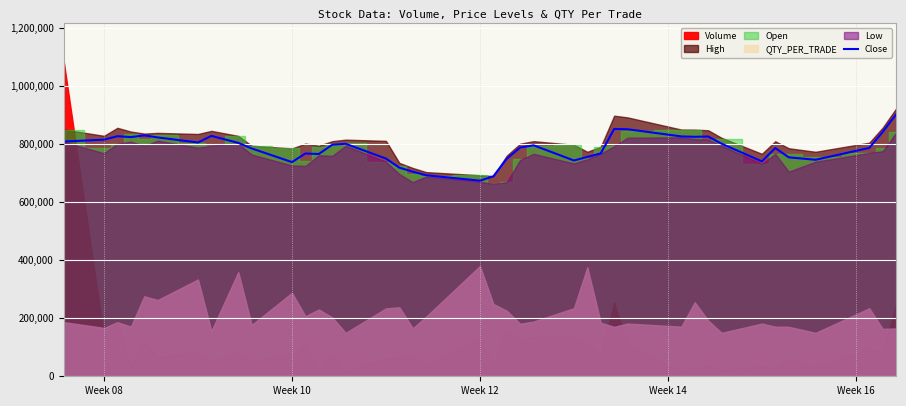

What is the lowest value of the Close series?

672956.0